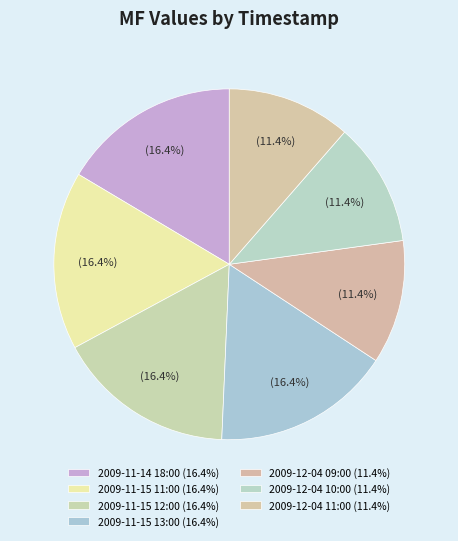

Is it true that 2009-12-04 11:00 is 6% of the pie?

False